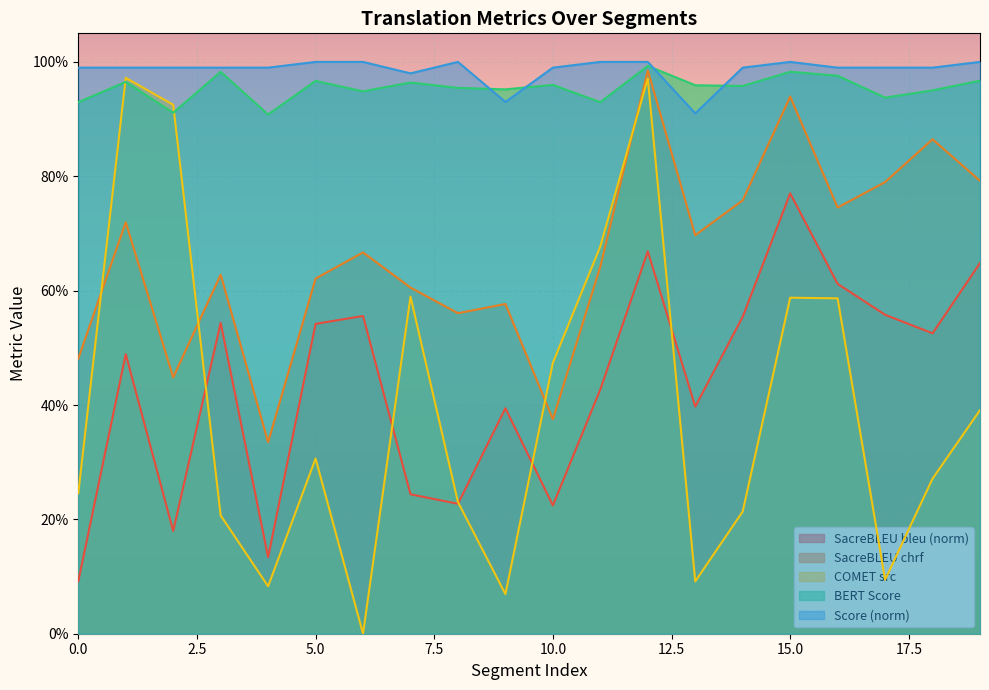

Rank the series at 18 from lowest to highest value.

metric_COMET_src, metric_SacreBLEU_bleu, metric_SacreBLEU_chrf, metric_BERT_SCORE, Score